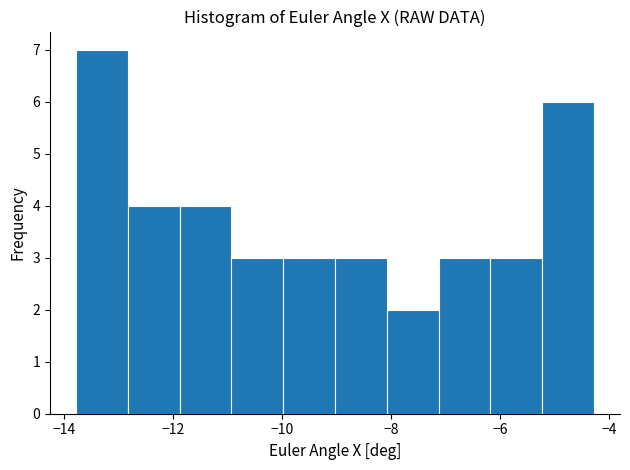

Reading left to right, list every bar in this chart as the range it spans on the x-axis followed by its height. Neither the bar edges nor the heights are printed on the chart, so give them approximately, as read against the axes.

-13.8 to -12.8: 7
-12.8 to -11.8: 4
-11.8 to -11.0: 4
-11.0 to -10.0: 3
-10.0 to -9.0: 3
-9.0 to -8.0: 3
-8.0 to -7.2: 2
-7.2 to -6.2: 3
-6.2 to -5.2: 3
-5.2 to -4.2: 6